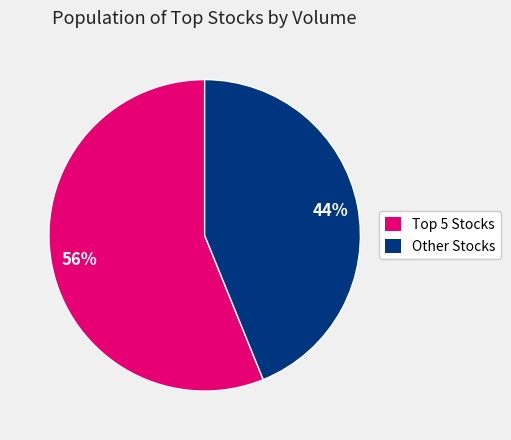

To the nearest percent, what is the difference between the largest and smallest slice percentages?

12%